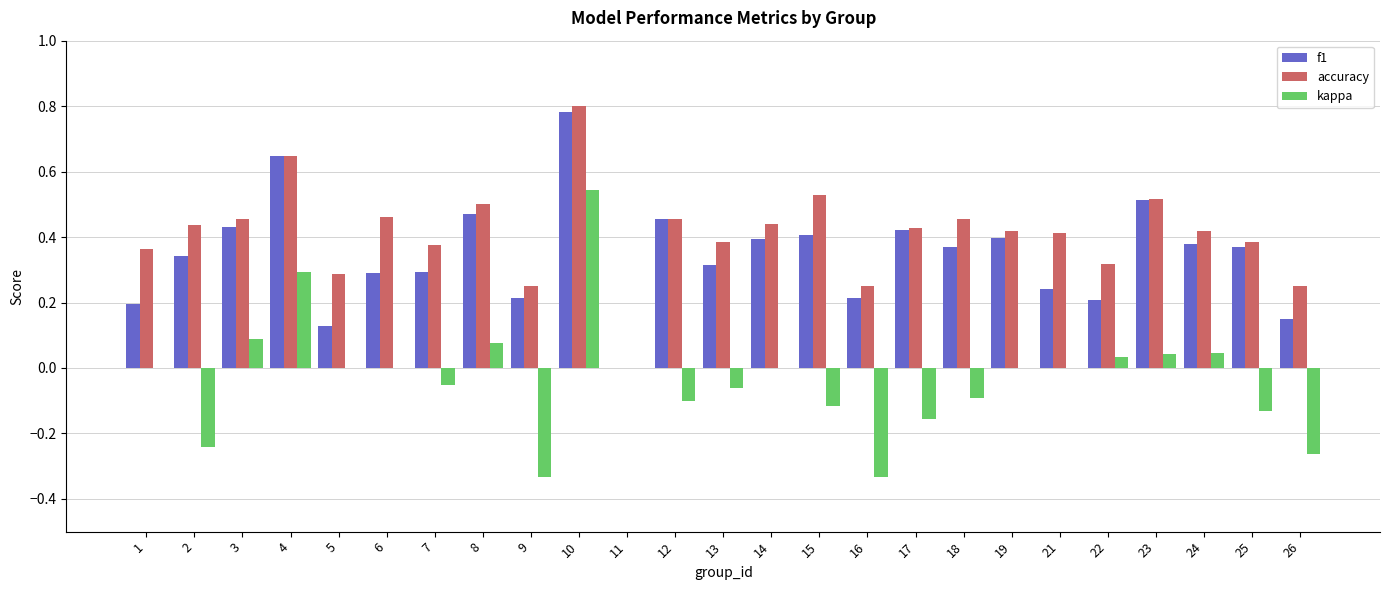

Which category has the highest value in the f1 series?

10